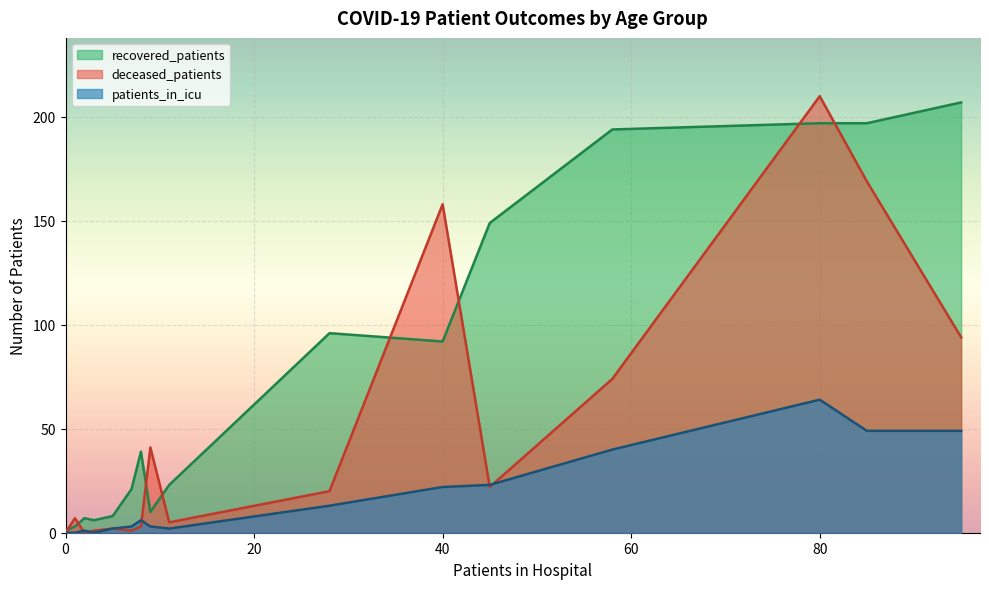

True or false: recovered_patients and deceased_patients cross at least once.

True